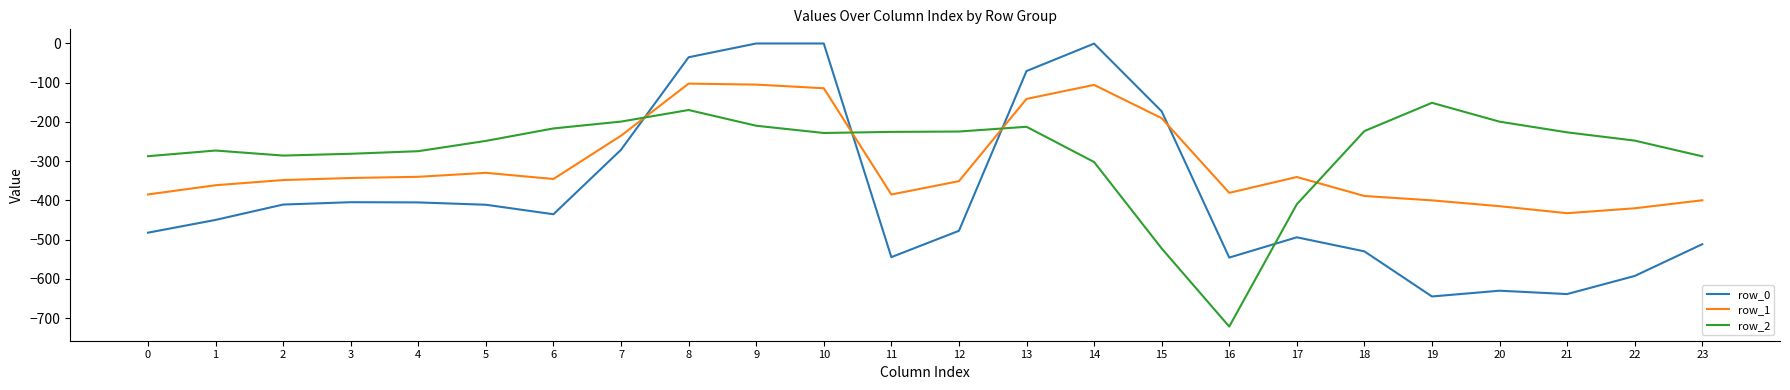

Is it true that row_1 equals -156.2 at 22?

False